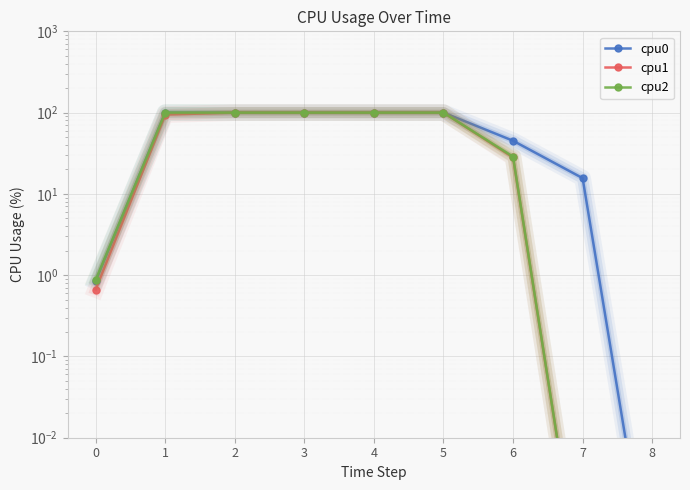

What is the difference between the cpu2 values at 3 and 8?

100.0